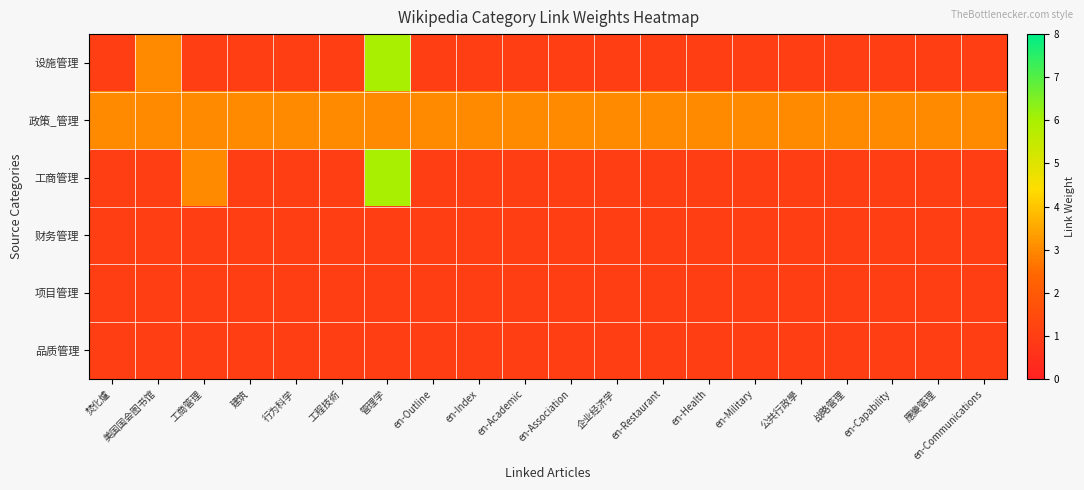

Which has a higher value, en-Academic or 战略管理?

en-Academic